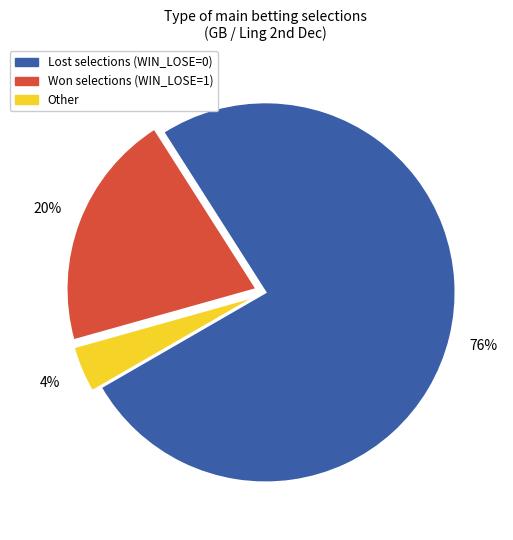

Rank the categories by value from highest to lowest.

Lost selections (WIN_LOSE=0), Won selections (WIN_LOSE=1), Other